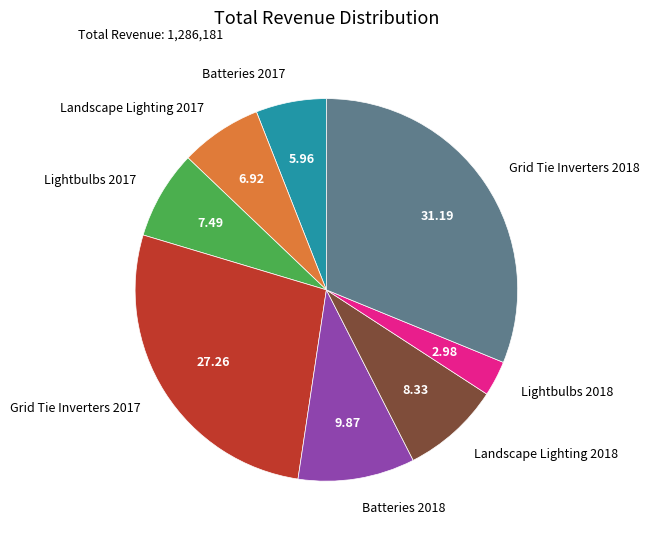

Approximately how many times larger is the value at Grid Tie Inverters 2018 compared to Batteries 2018?

3.2